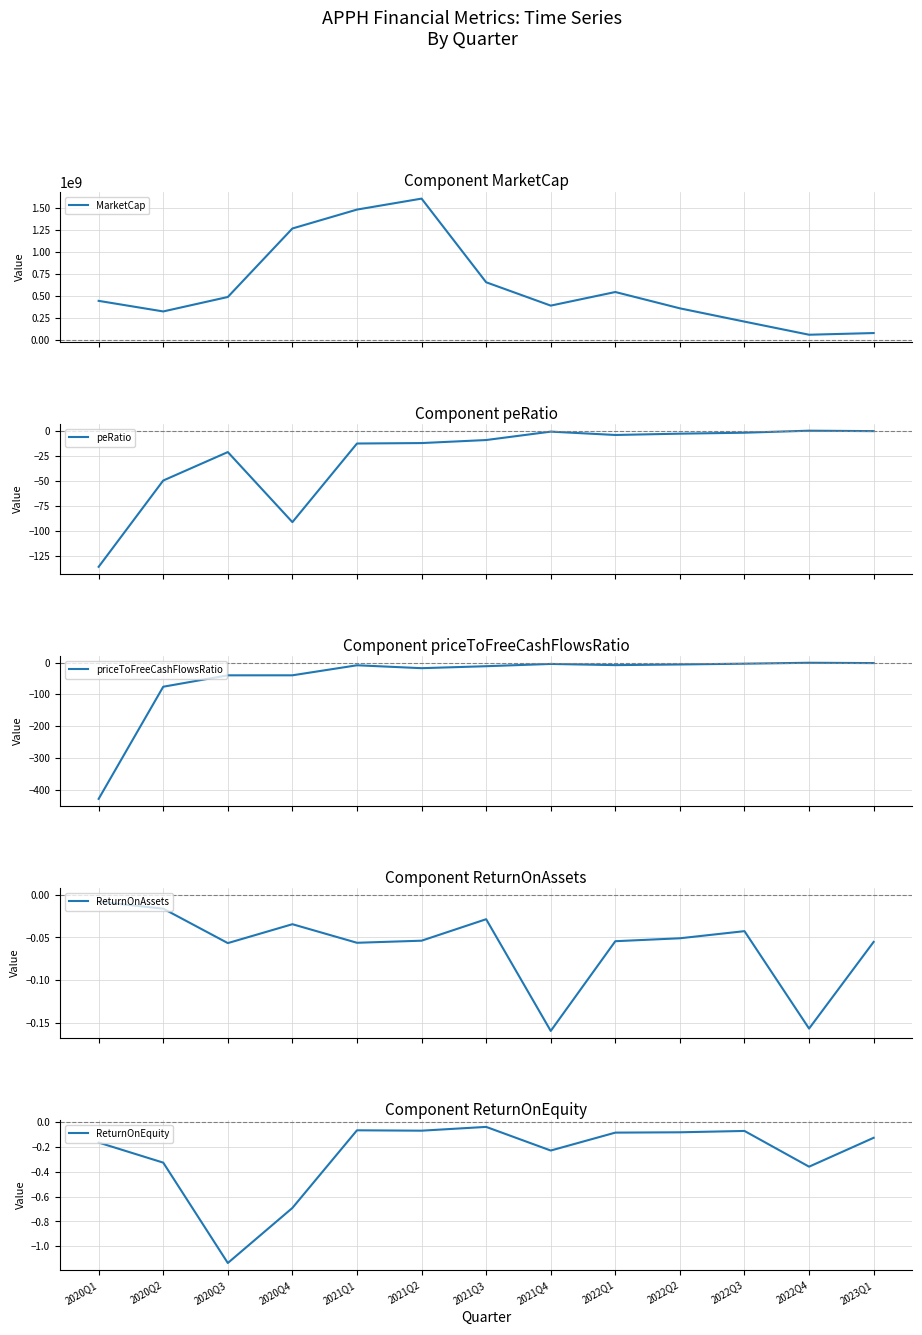

What position from the left is 2022Q1?

9